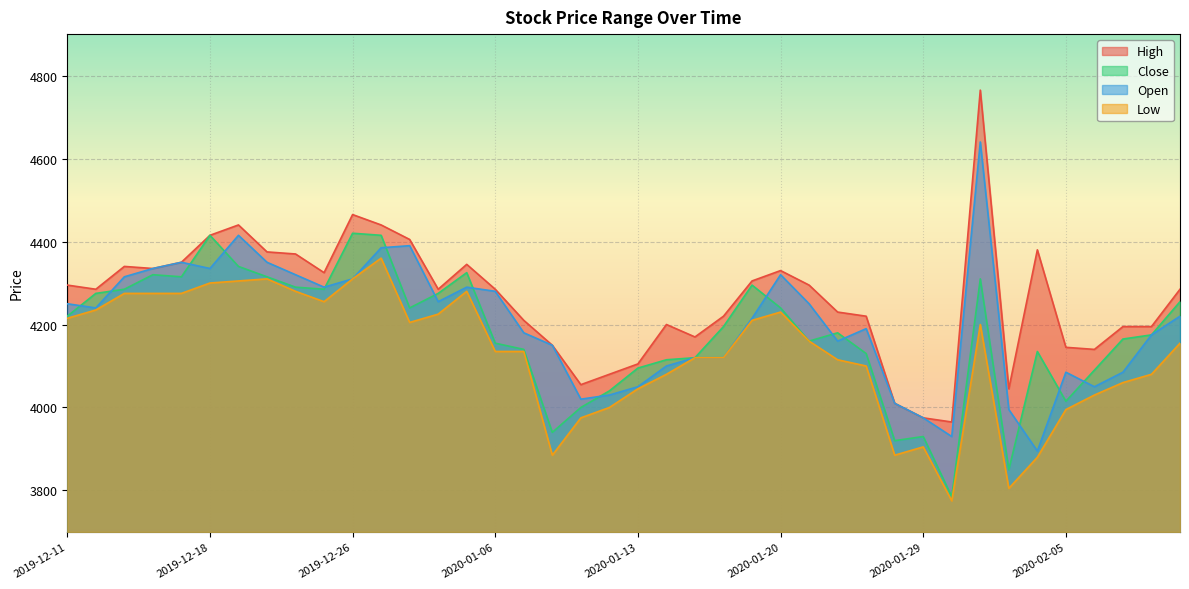

How many series are shown in this chart?

4